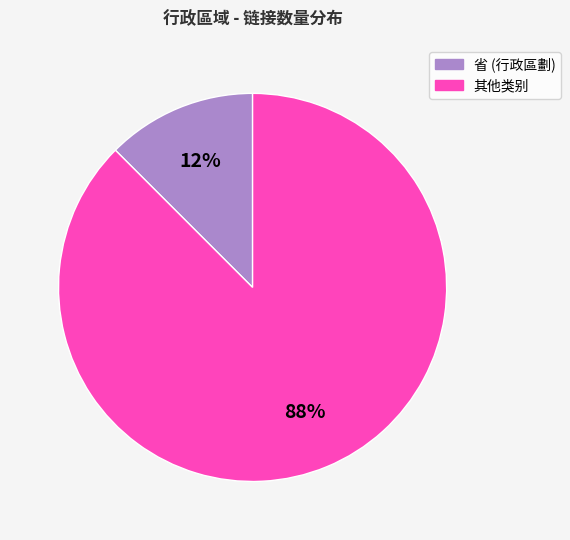

Is there a majority slice in this chart?

Yes